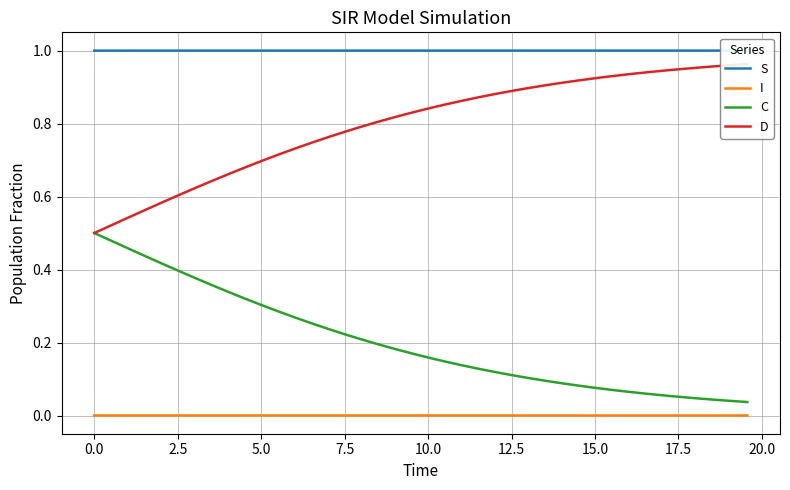

Rank the series by their average value, from highest to lowest.

S, D, C, I